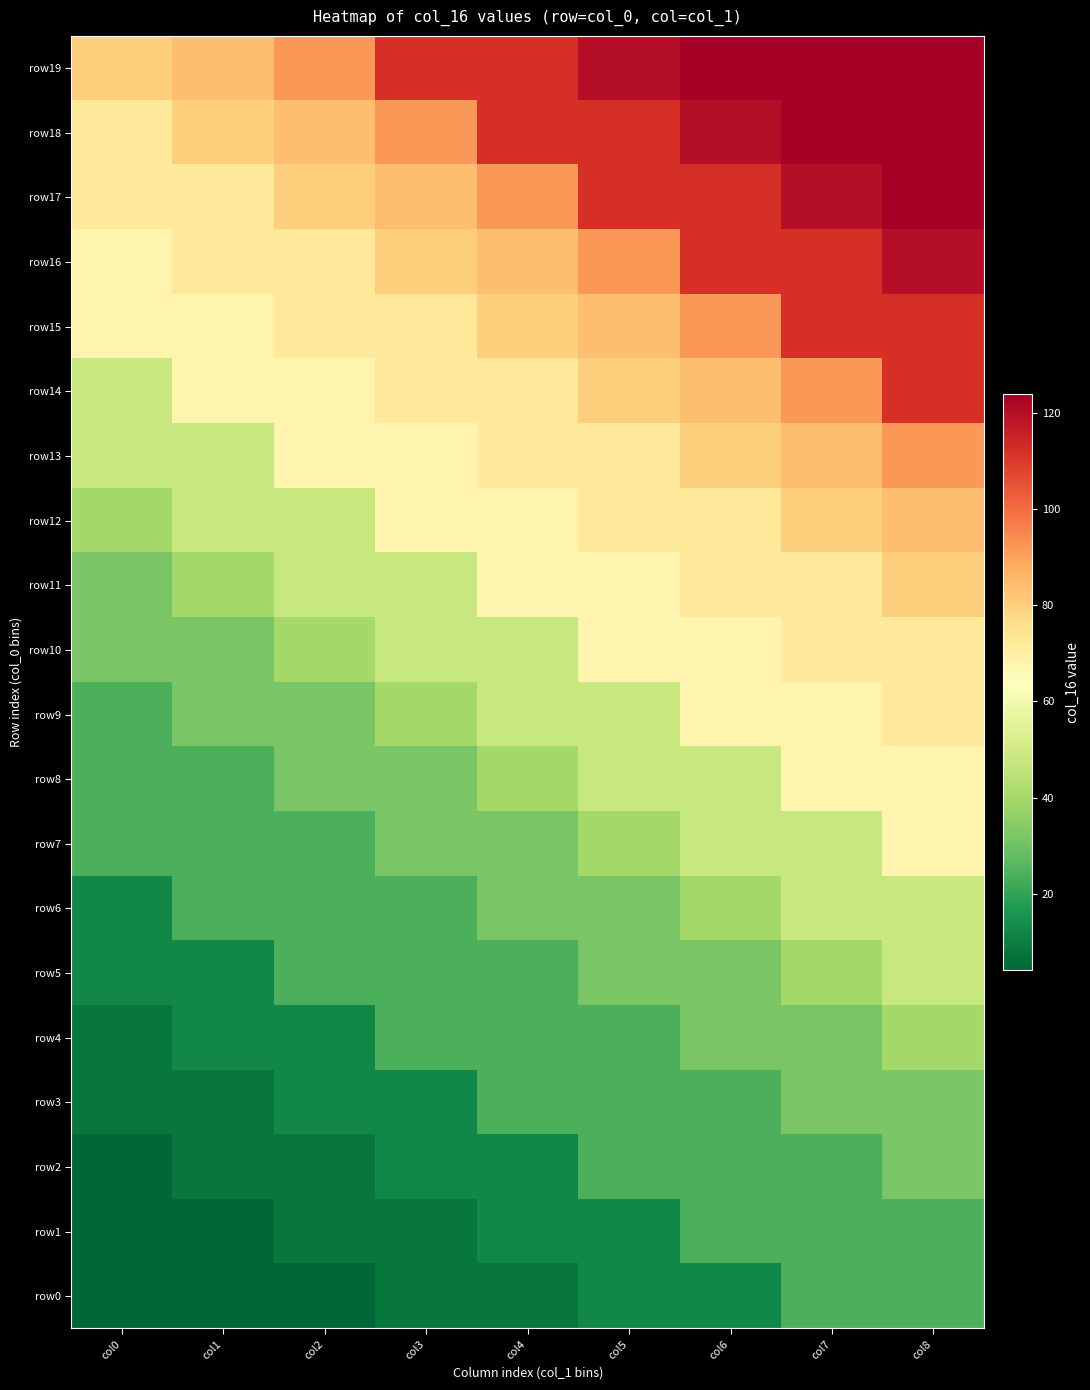

Reading left to right, extract all data points from this chart.

row0: col0=4	col1=4	col2=4	col3=8	col4=8	col5=12	col6=12	col7=24	col8=24
row1: col0=4	col1=4	col2=8	col3=8	col4=12	col5=12	col6=24	col7=24	col8=24
row2: col0=4	col1=8	col2=8	col3=12	col4=12	col5=24	col6=24	col7=24	col8=32
row3: col0=8	col1=8	col2=12	col3=12	col4=24	col5=24	col6=24	col7=32	col8=32
row4: col0=8	col1=12	col2=12	col3=24	col4=24	col5=24	col6=32	col7=32	col8=40
row5: col0=12	col1=12	col2=24	col3=24	col4=24	col5=32	col6=32	col7=40	col8=48
row6: col0=12	col1=24	col2=24	col3=24	col4=32	col5=32	col6=40	col7=48	col8=48
row7: col0=24	col1=24	col2=24	col3=32	col4=32	col5=40	col6=48	col7=48	col8=68
row8: col0=24	col1=24	col2=32	col3=32	col4=40	col5=48	col6=48	col7=68	col8=68
row9: col0=24	col1=32	col2=32	col3=40	col4=48	col5=48	col6=68	col7=68	col8=72
row10: col0=32	col1=32	col2=40	col3=48	col4=48	col5=68	col6=68	col7=72	col8=72
row11: col0=32	col1=40	col2=48	col3=48	col4=68	col5=68	col6=72	col7=72	col8=80
row12: col0=40	col1=48	col2=48	col3=68	col4=68	col5=72	col6=72	col7=80	col8=84
row13: col0=48	col1=48	col2=68	col3=68	col4=72	col5=72	col6=80	col7=84	col8=92
row14: col0=48	col1=68	col2=68	col3=72	col4=72	col5=80	col6=84	col7=92	col8=112
row15: col0=68	col1=68	col2=72	col3=72	col4=80	col5=84	col6=92	col7=112	col8=112
row16: col0=68	col1=72	col2=72	col3=80	col4=84	col5=92	col6=112	col7=112	col8=120
row17: col0=72	col1=72	col2=80	col3=84	col4=92	col5=112	col6=112	col7=120	col8=124
row18: col0=72	col1=80	col2=84	col3=92	col4=112	col5=112	col6=120	col7=124	col8=124
row19: col0=80	col1=84	col2=92	col3=112	col4=112	col5=120	col6=124	col7=124	col8=124